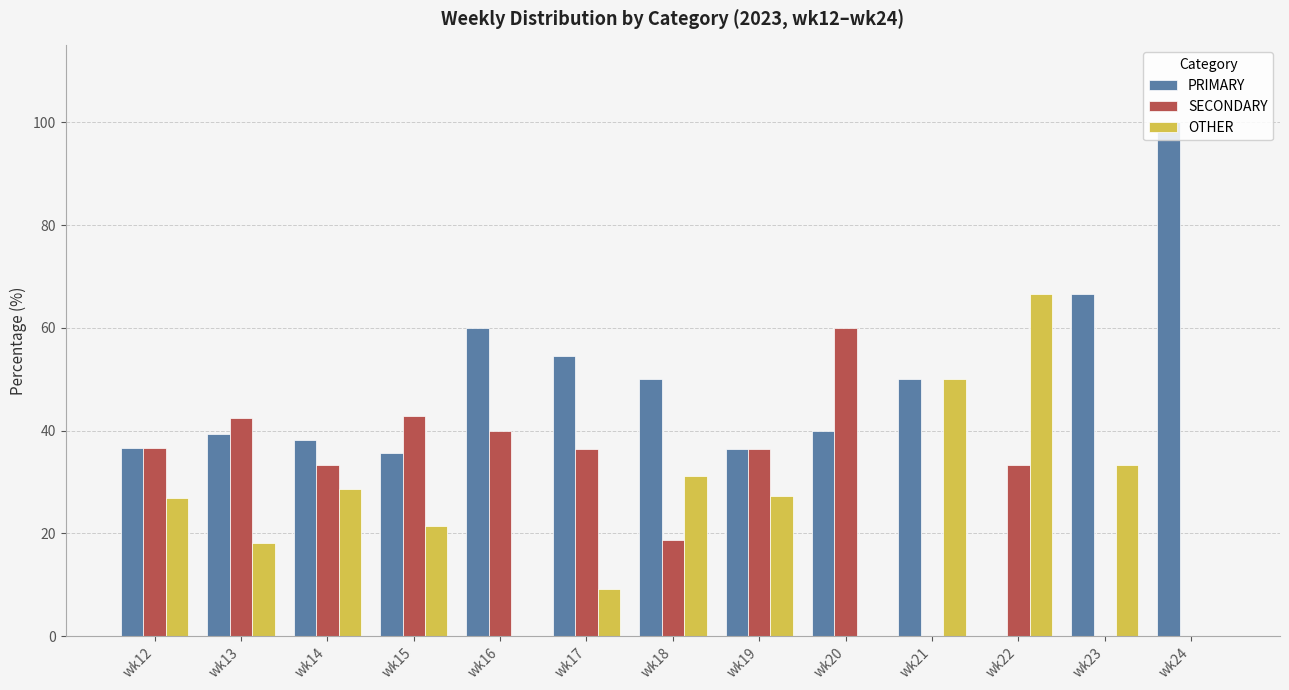

Is it true that OTHER equals 9.1 at wk17?

True